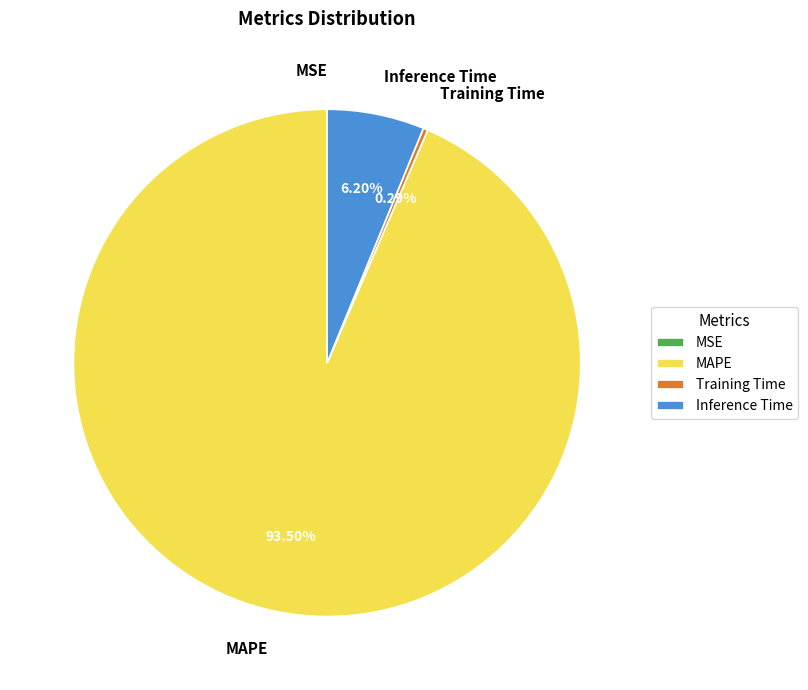

Which slice is the largest?

MAPE